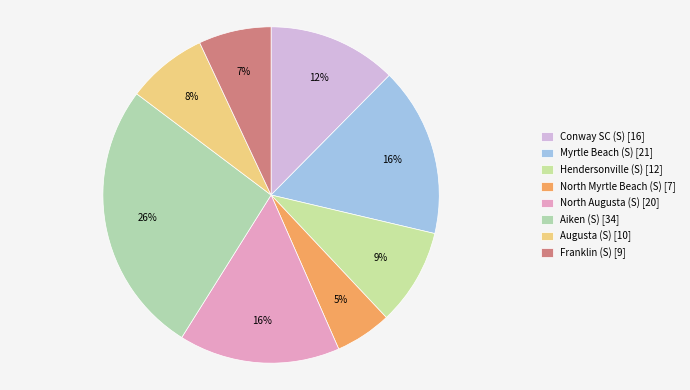

Which category has the biggest portion of the pie?

Aiken (S) [34]